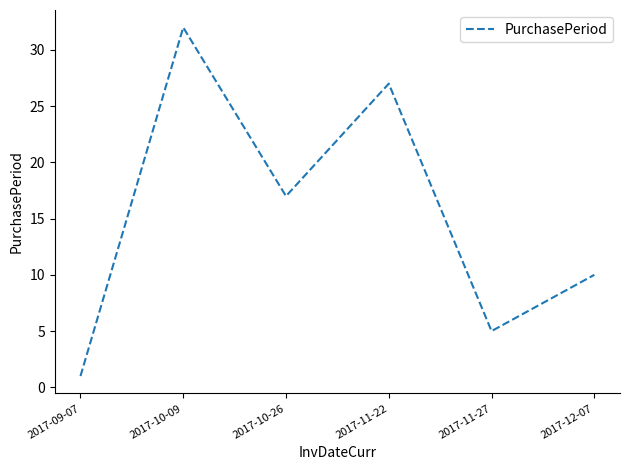

Is it true that the value at 2017-11-22 is 27?

True